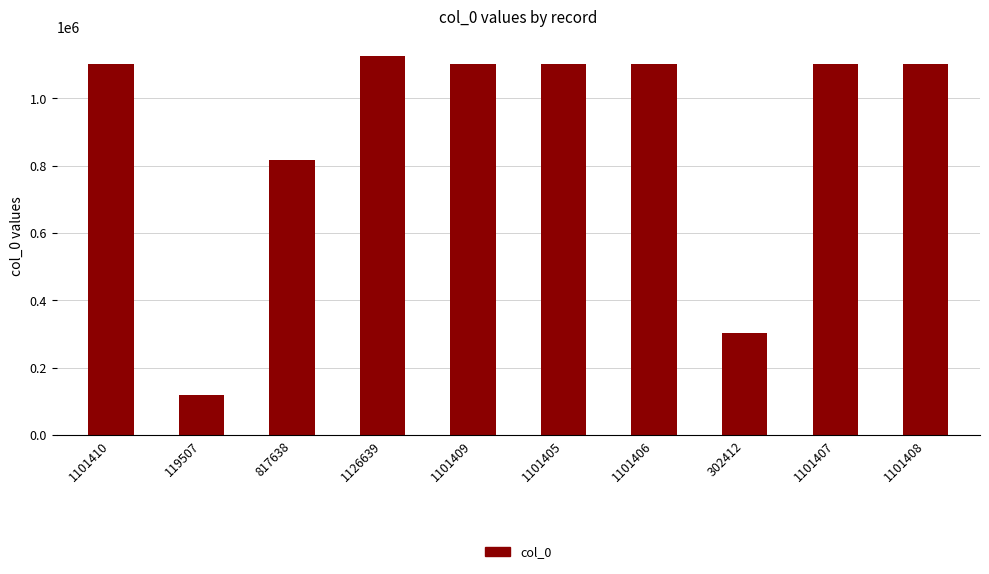

What is the average value?

897464